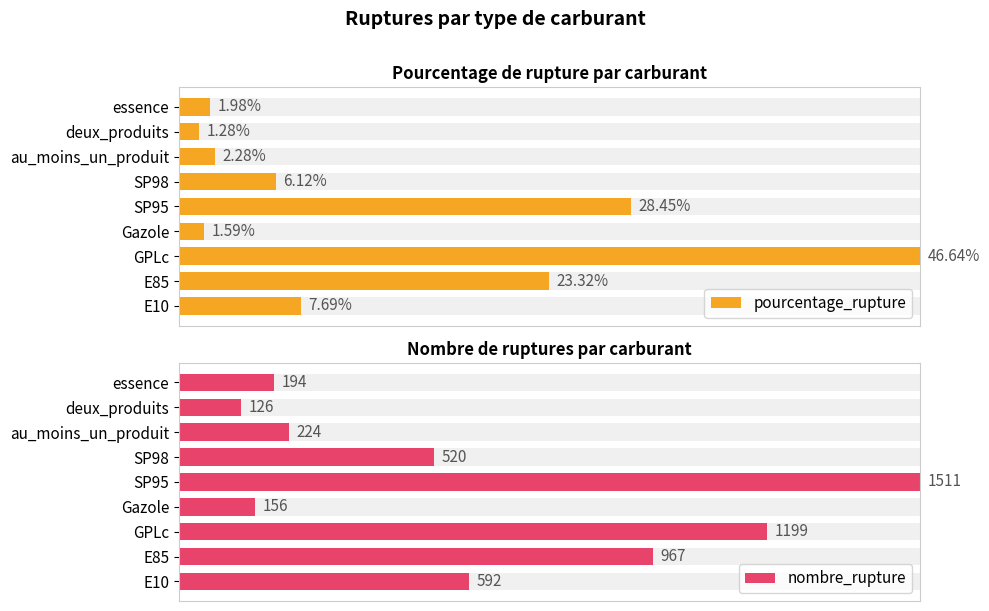

What are all the series names shown in the legend?

pourcentage_rupture, nombre_rupture